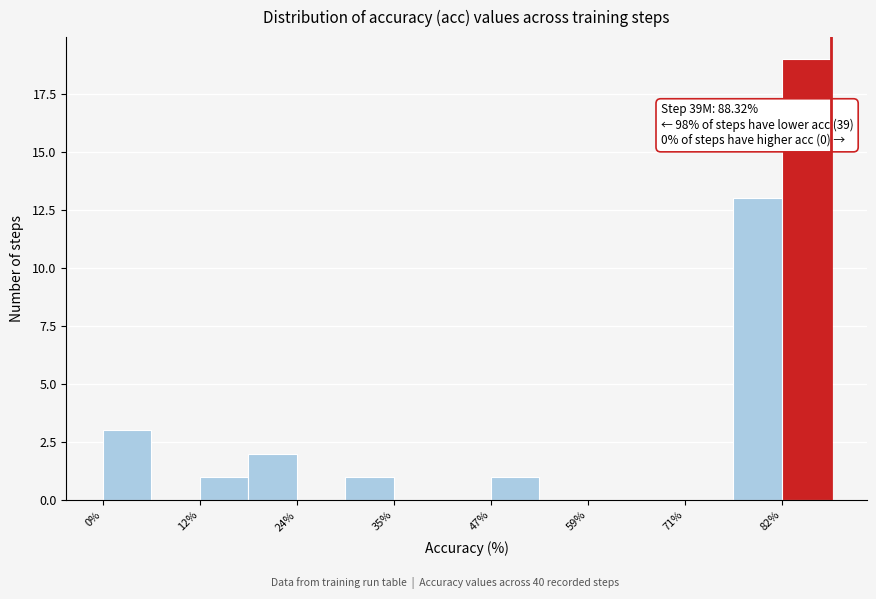

Read against the x-axis, roughly where is the centre of the tallest bar?

86